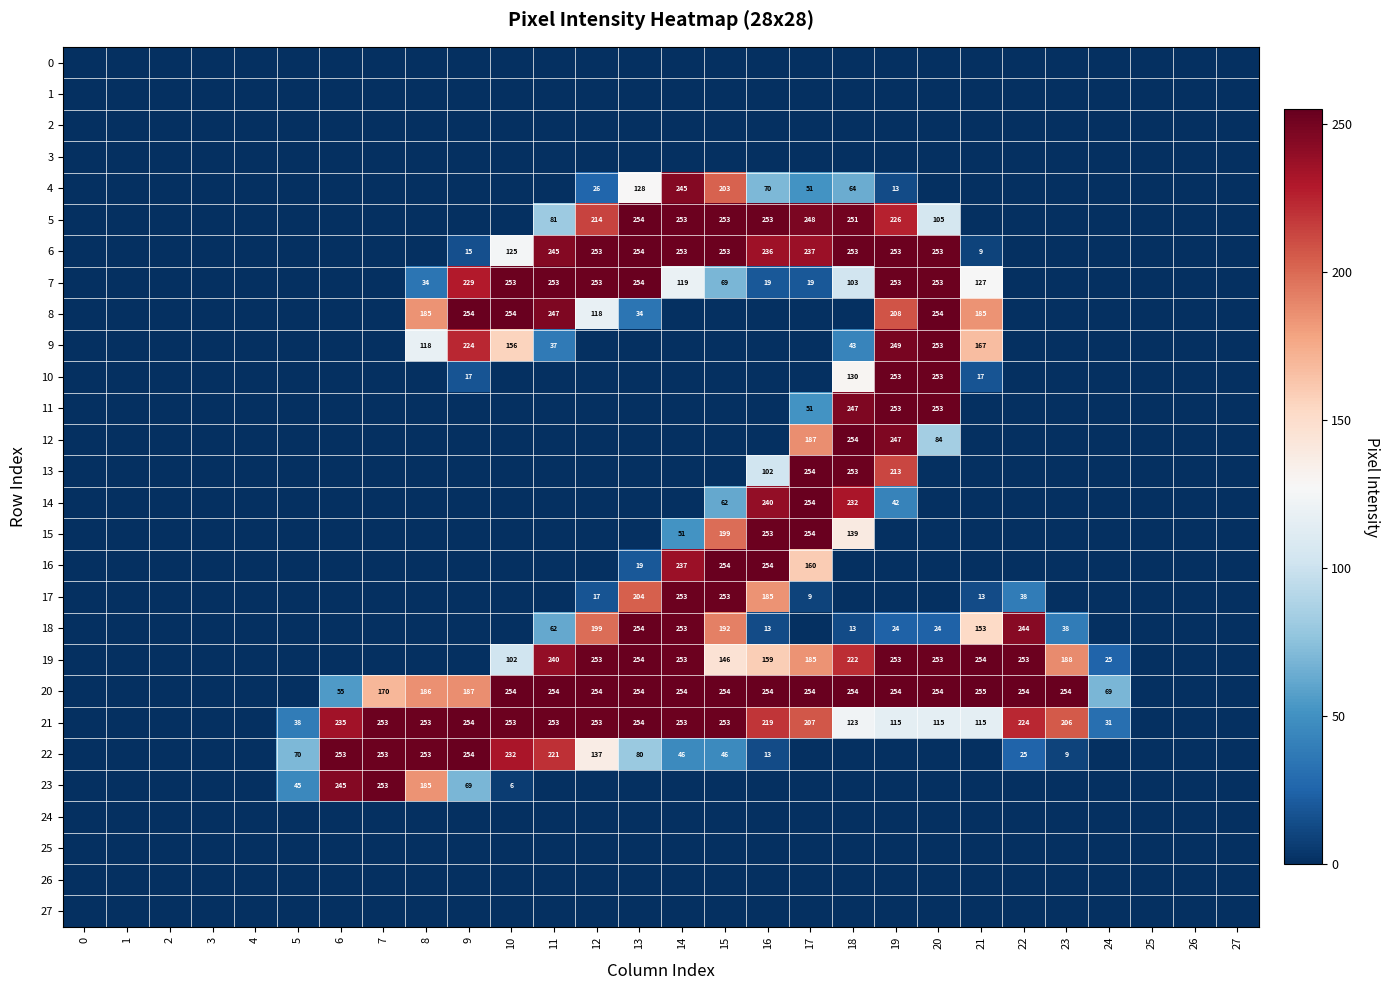

What is the difference between the 22 values at 22 and 13?

55